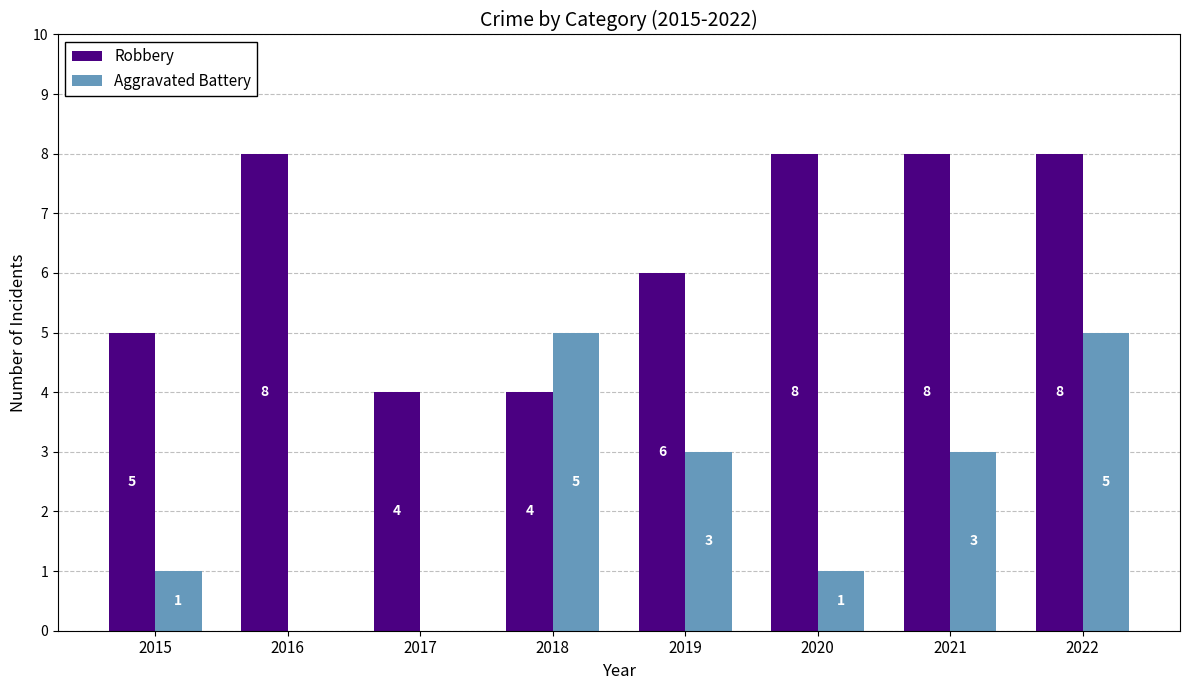

What is the greatest value displayed?

8